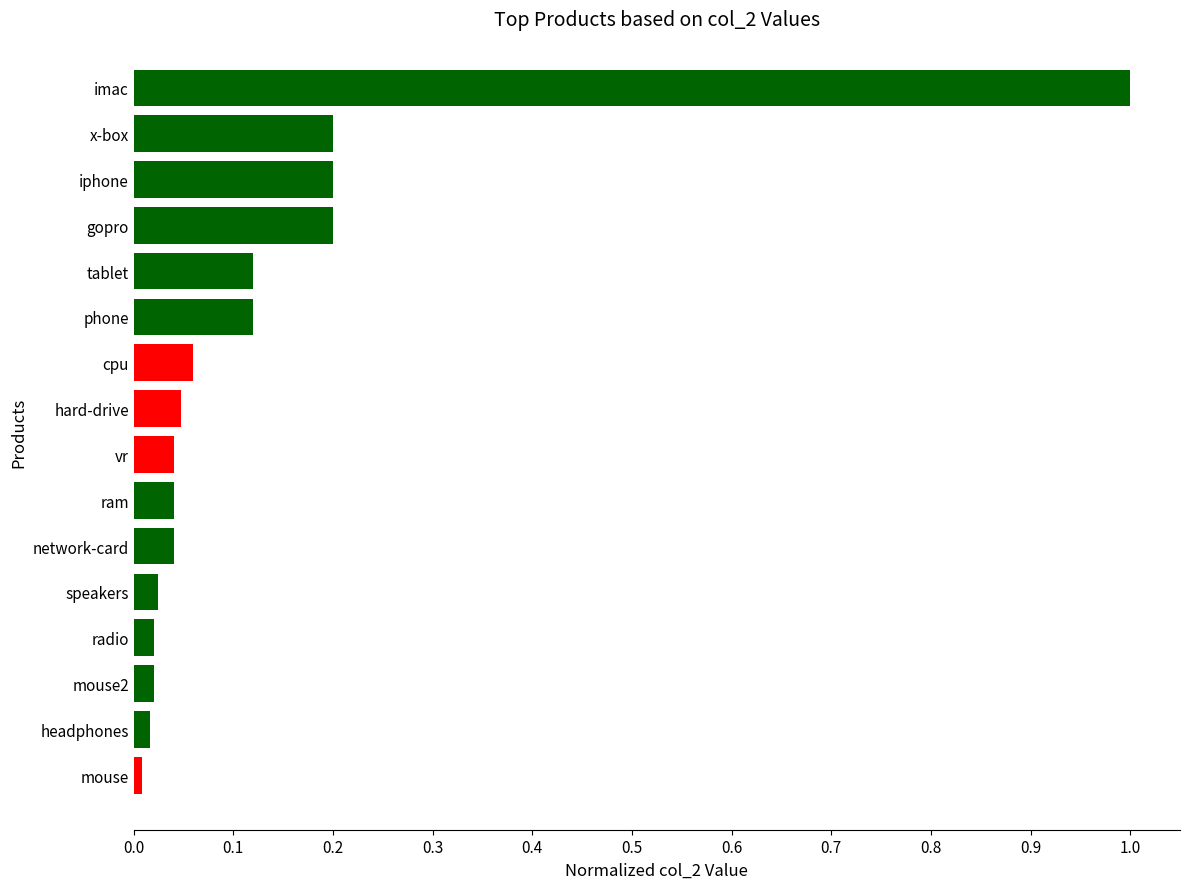

True or false: the data shows 0.0 at hard-drive.

True